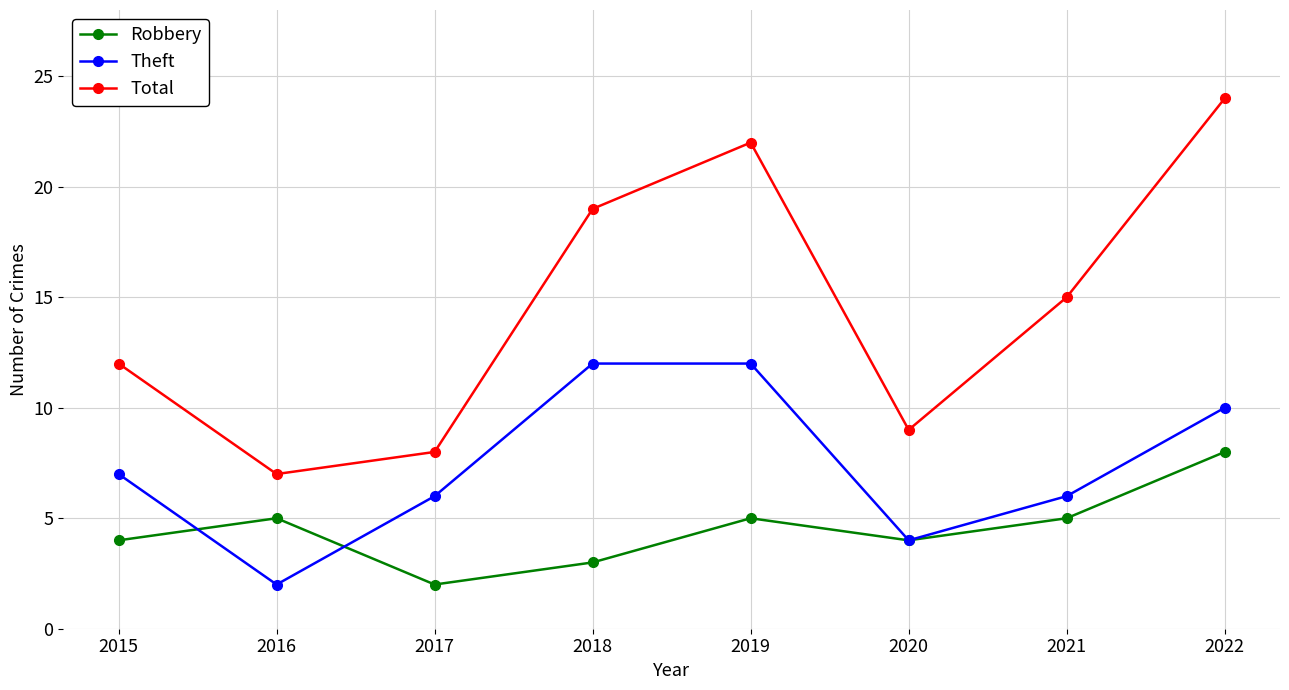

Which series has the largest total across all categories?

Total